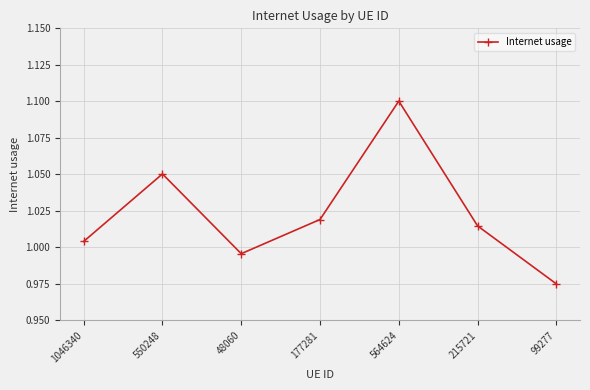

True or false: the data shows 0.3 at 177281.

False